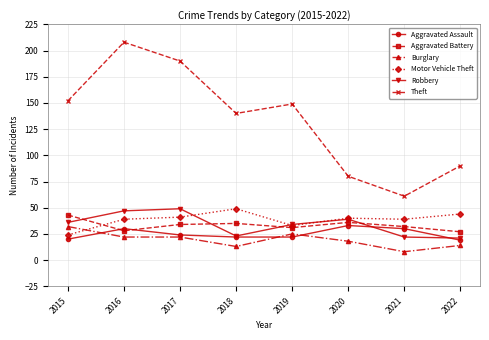

Which category has the highest value in the Motor Vehicle Theft series?

2018